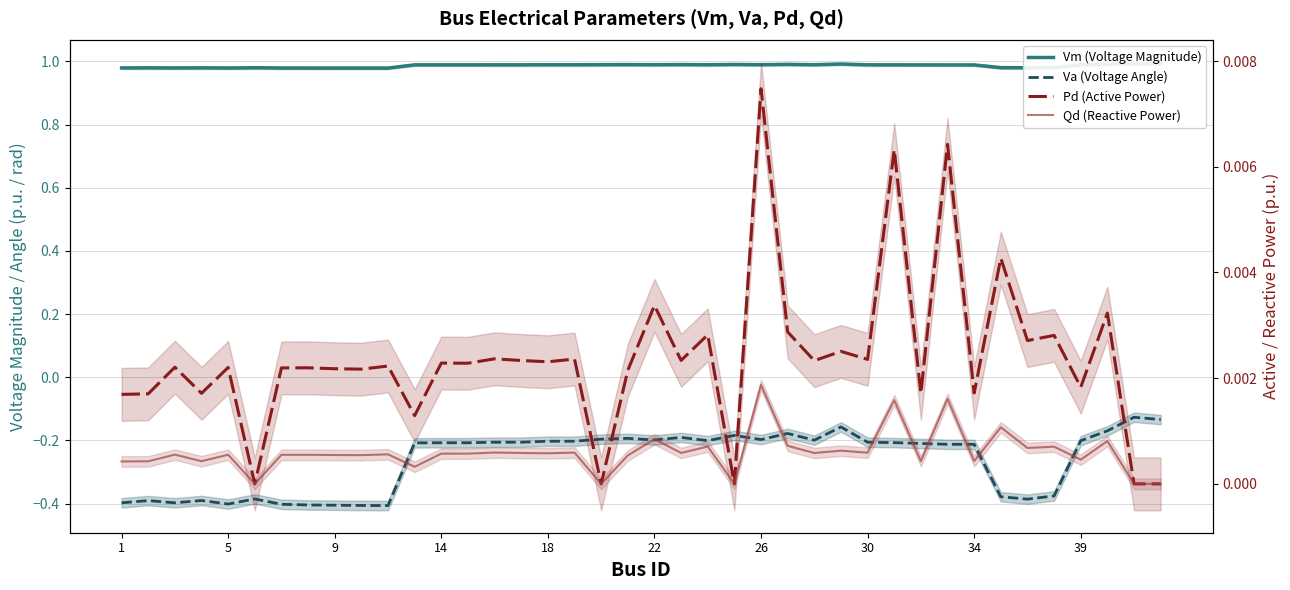

How many interior local peaks does the Va (Voltage Angle) series have?

9